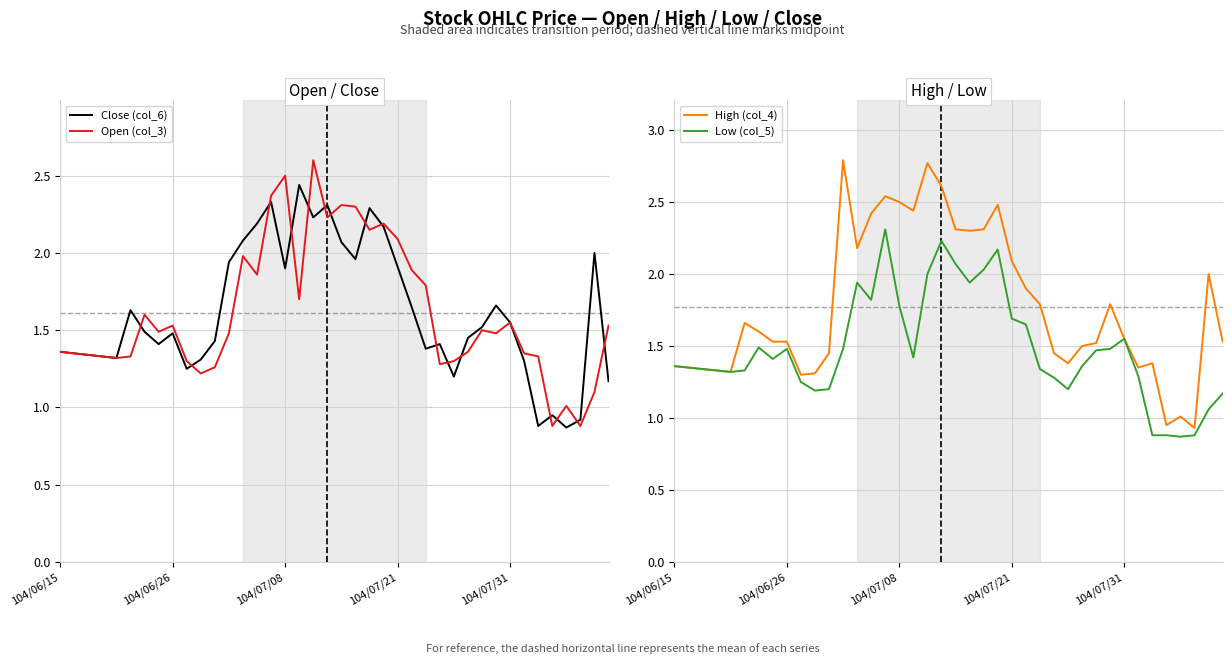

True or false: Close (col_6) and High (col_4) cross at least once.

False